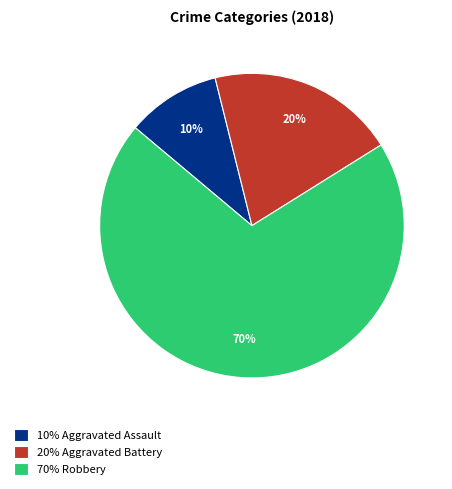

What percentage is the 70% Robbery slice, to the nearest percent?

70%